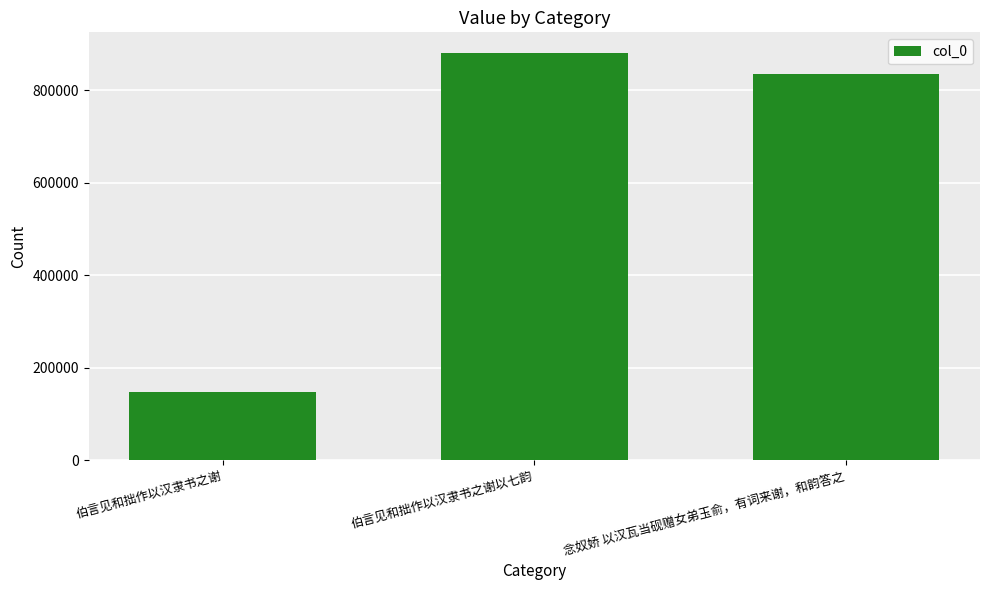

The value at 伯言见和拙作以汉隶书之谢以七韵 is 1225307. True or false?

False